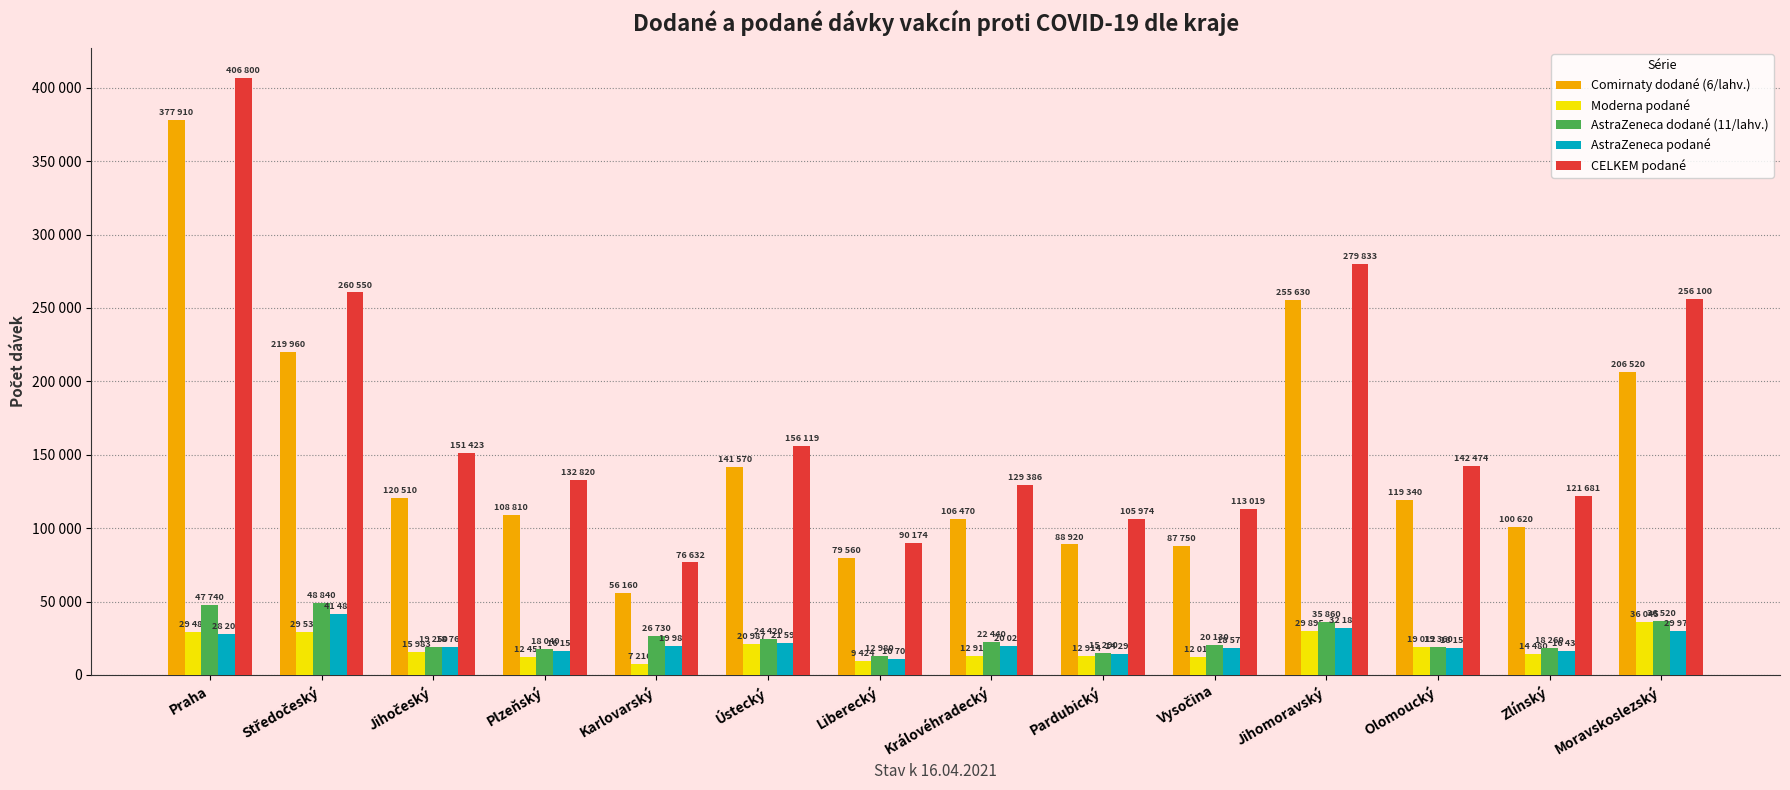

What are all the series names shown in the legend?

Comirnaty dodané (6/lahv.), Moderna podané, AstraZeneca dodané (11/lahv.), AstraZeneca podané, CELKEM podané